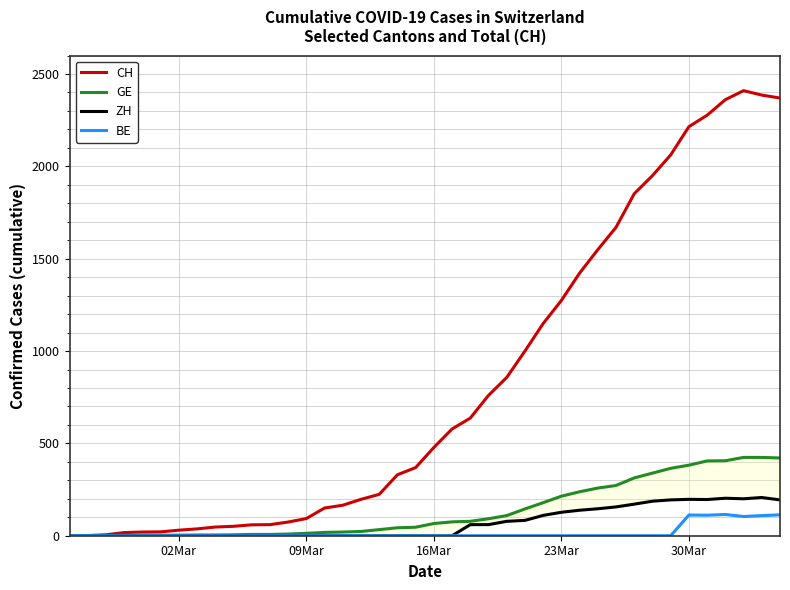

True or false: GE and BE intersect in this chart.

False